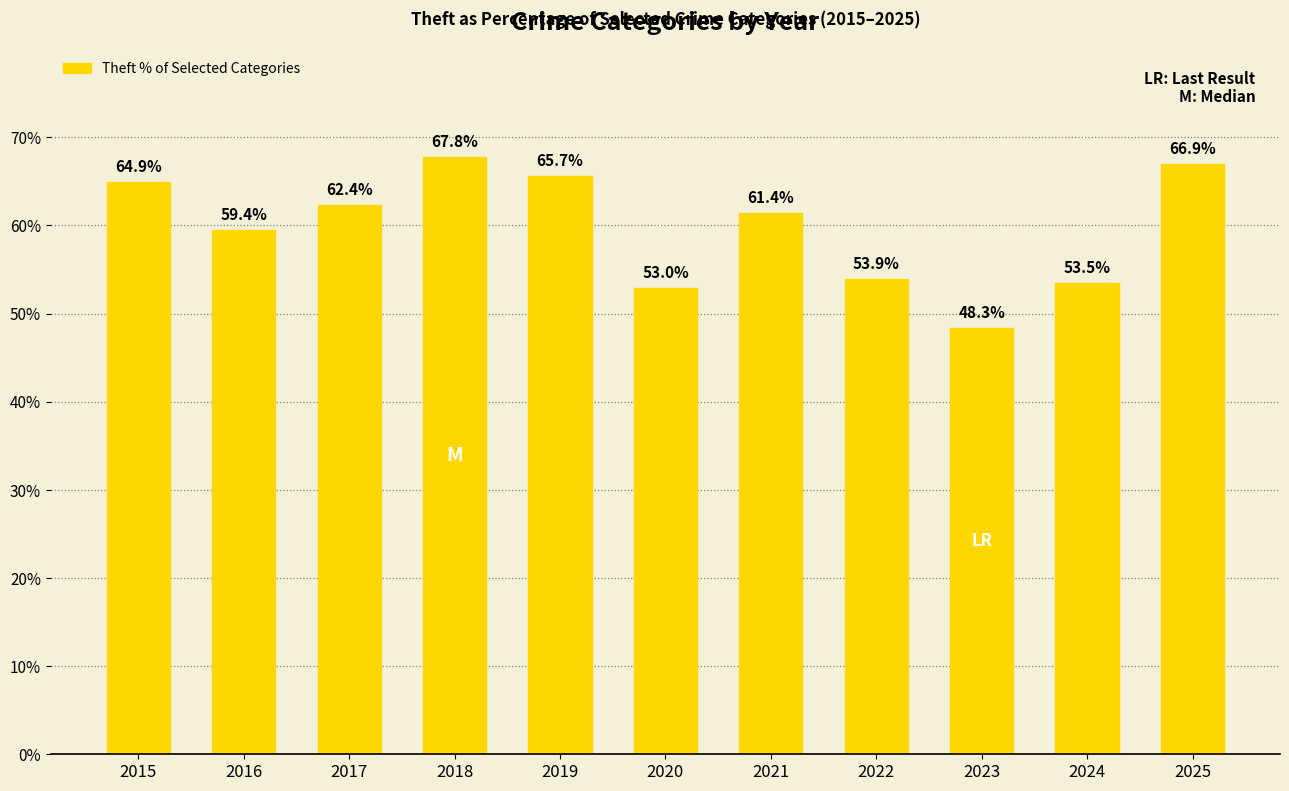

What is the average value?

59.7